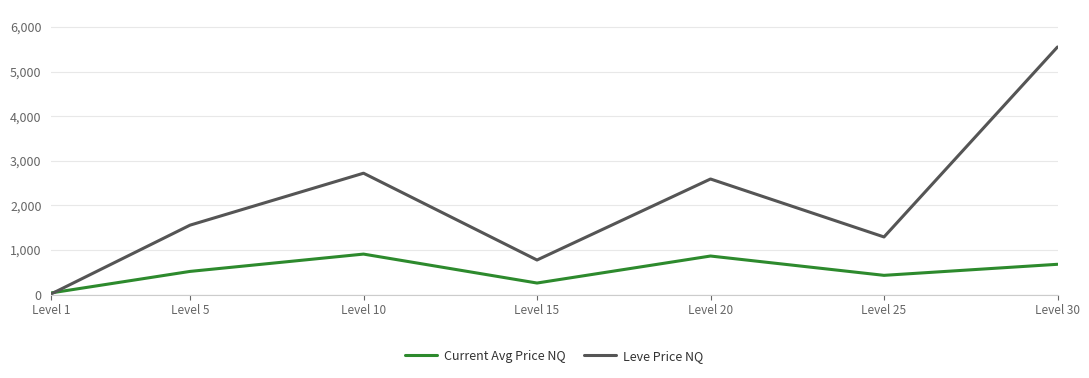

Where is Leve Price NQ nearest to the value 2781?

Level 10